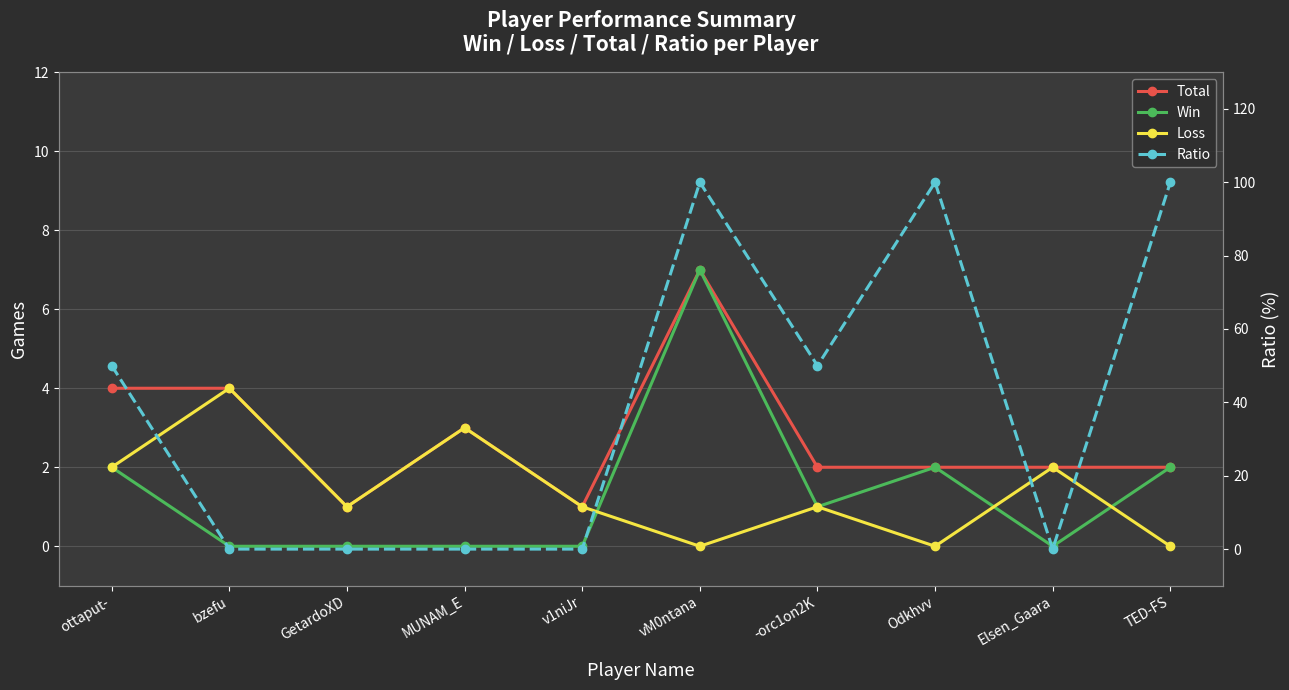

Where is the first local minimum for Total?

GetardoXD